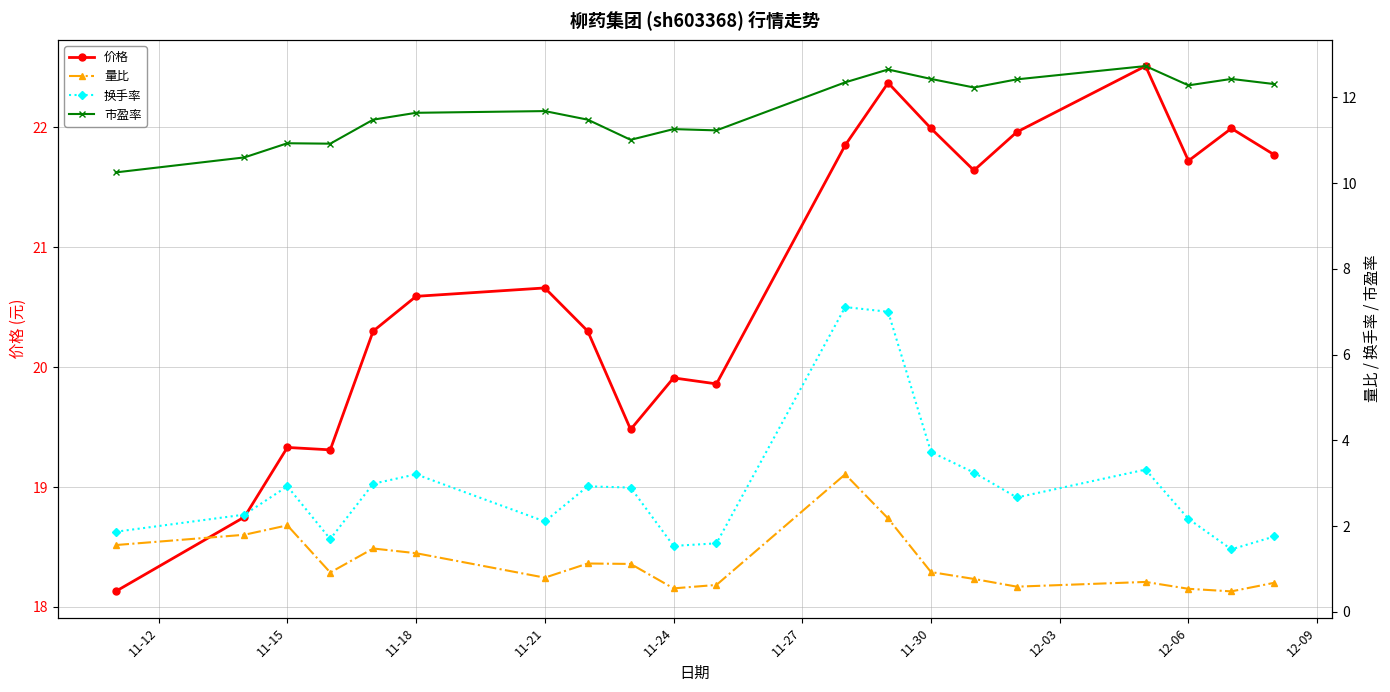

What is the highest value of the 价格 series?

22.5